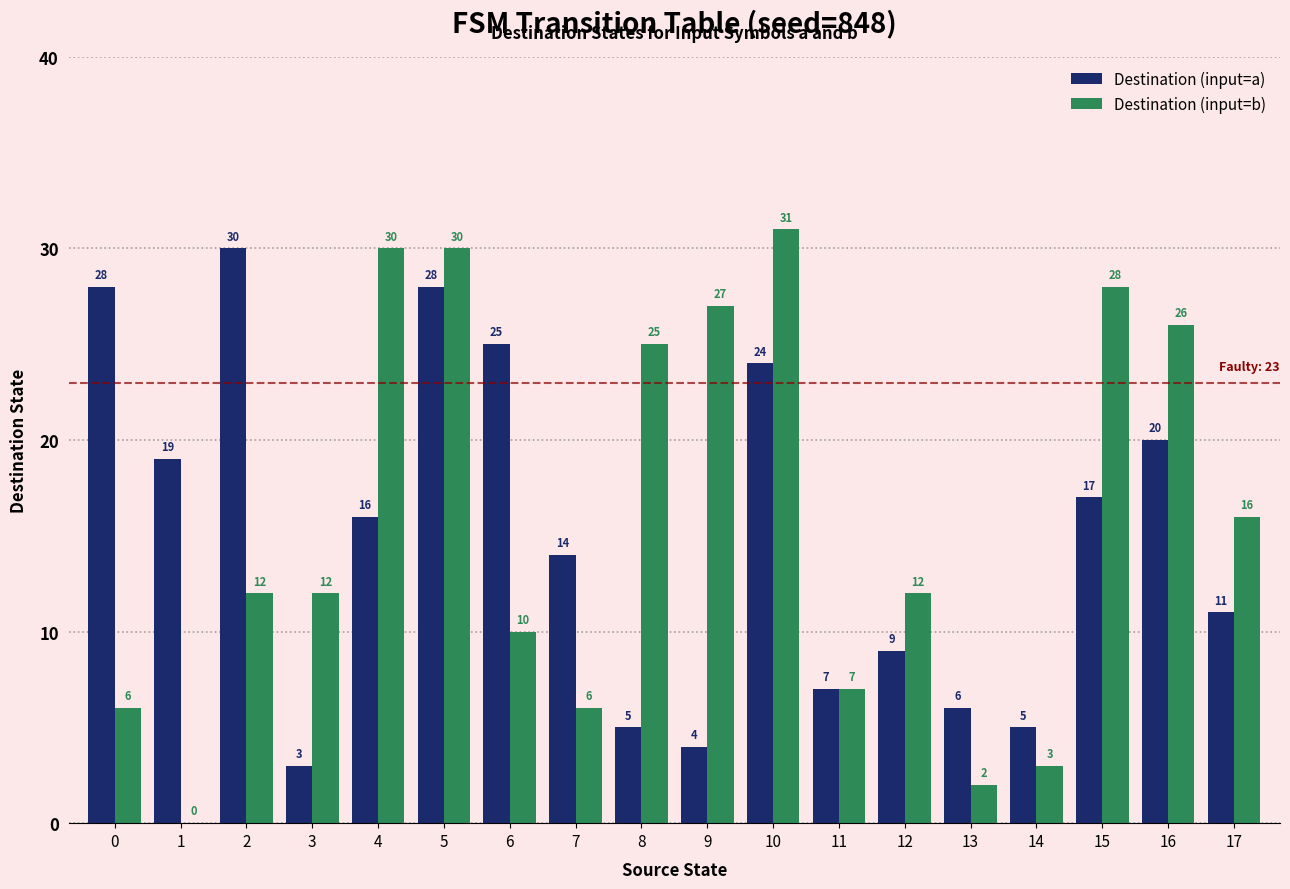

What is the total value across all series at 6?

35